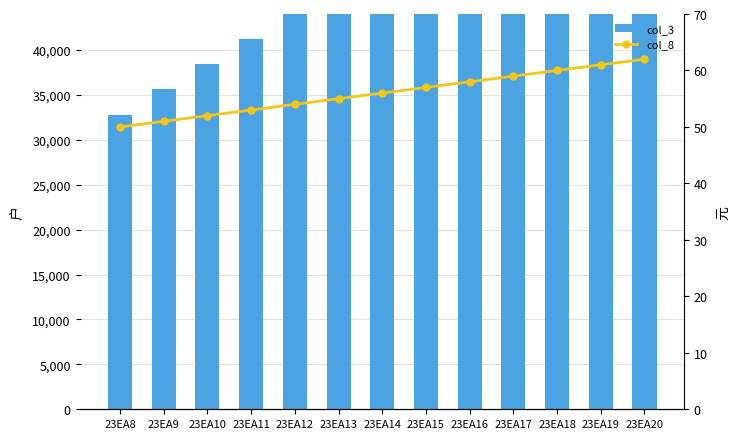

What is the minimum value shown in the chart?

50